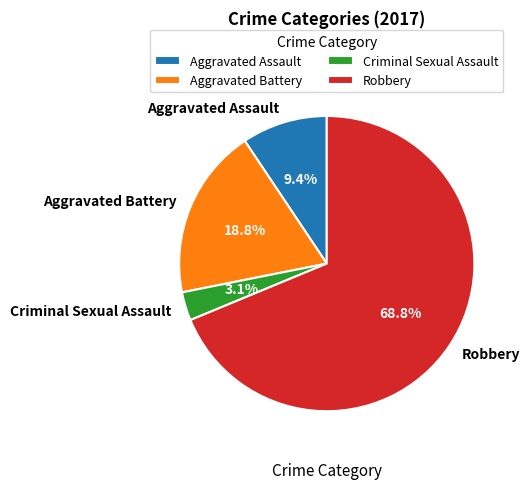

Rank the categories by value from highest to lowest.

Robbery, Aggravated Battery, Aggravated Assault, Criminal Sexual Assault